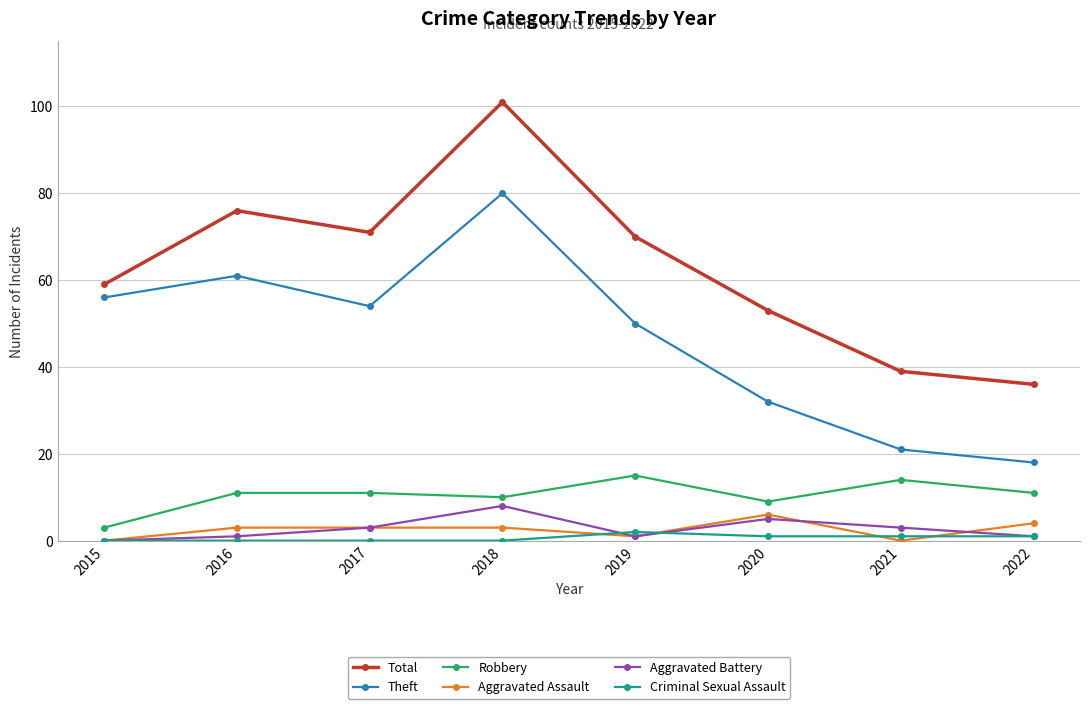

True or false: Theft has a value of 18 at 2022.

True